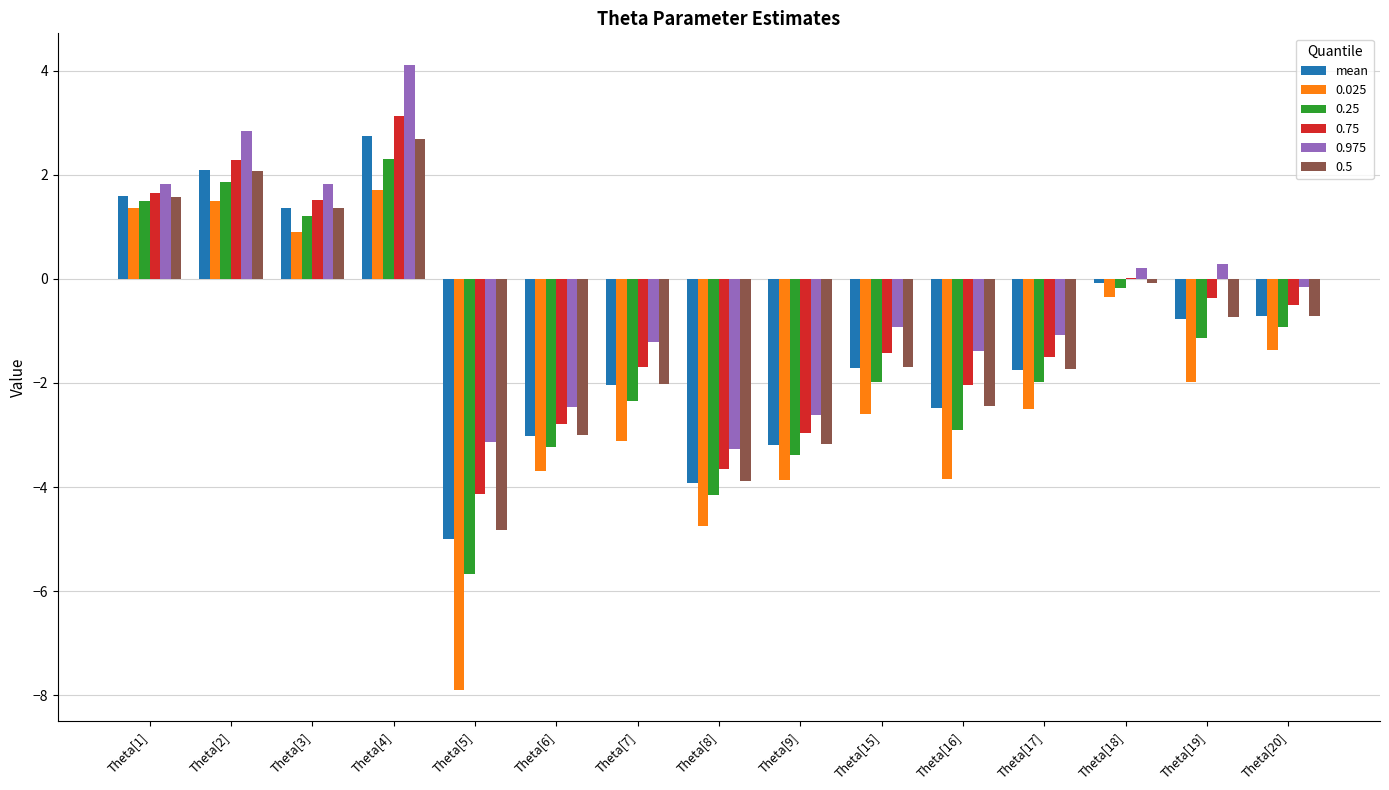

Which category has the highest value across all series?

Theta[4]